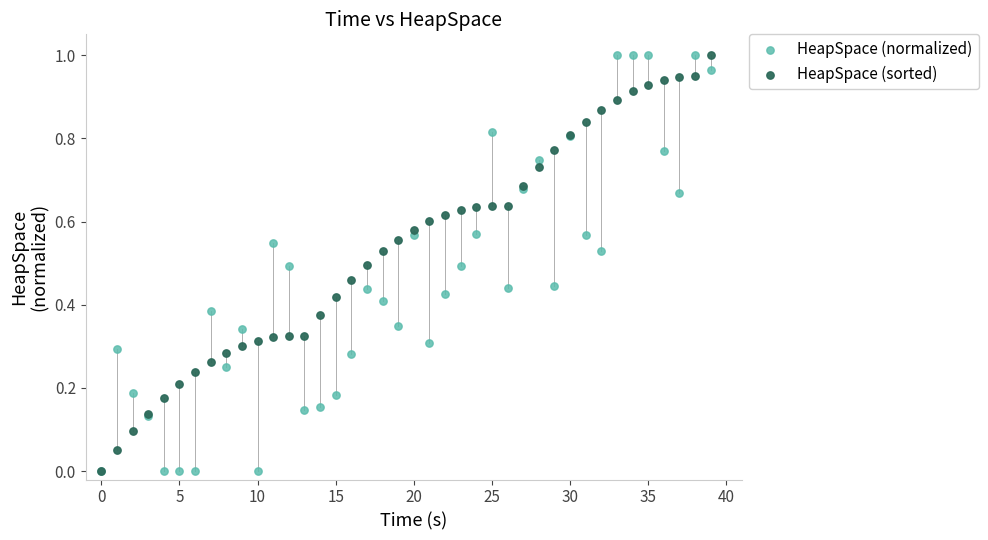

What are all the series names shown in the legend?

HeapSpace (normalized), HeapSpace (sorted)